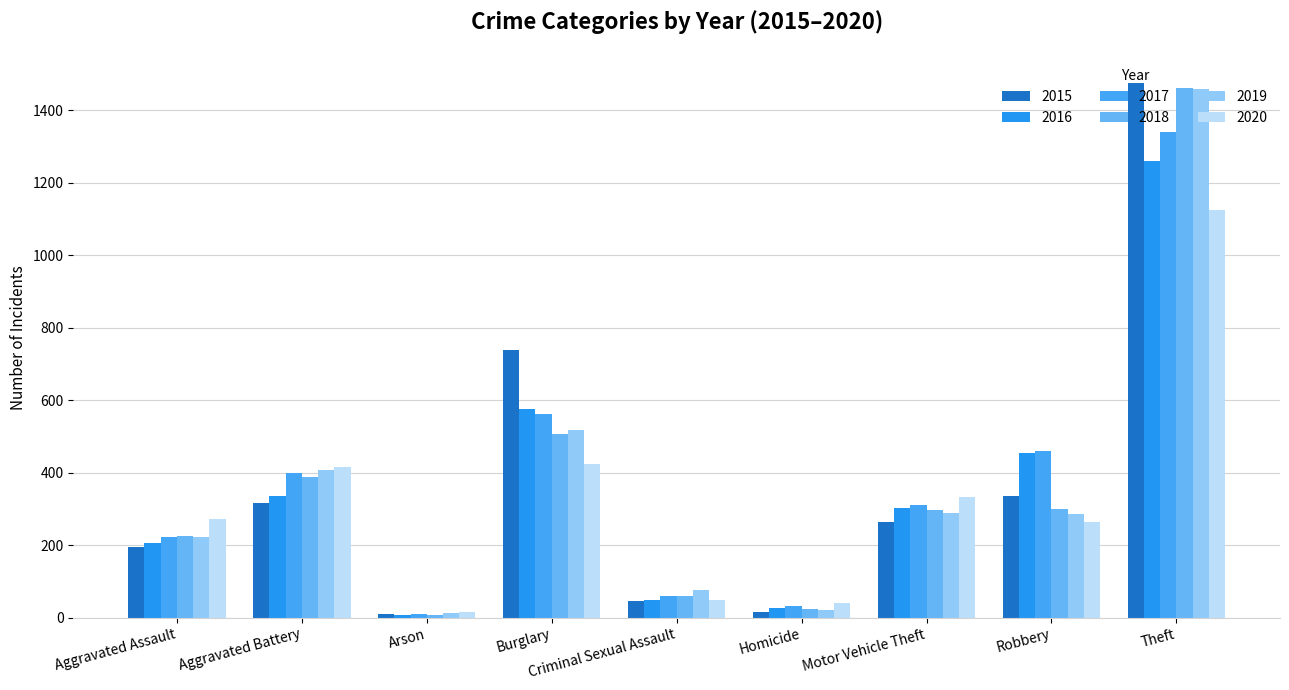

Which category has the lowest value in the 2017 series?

Arson